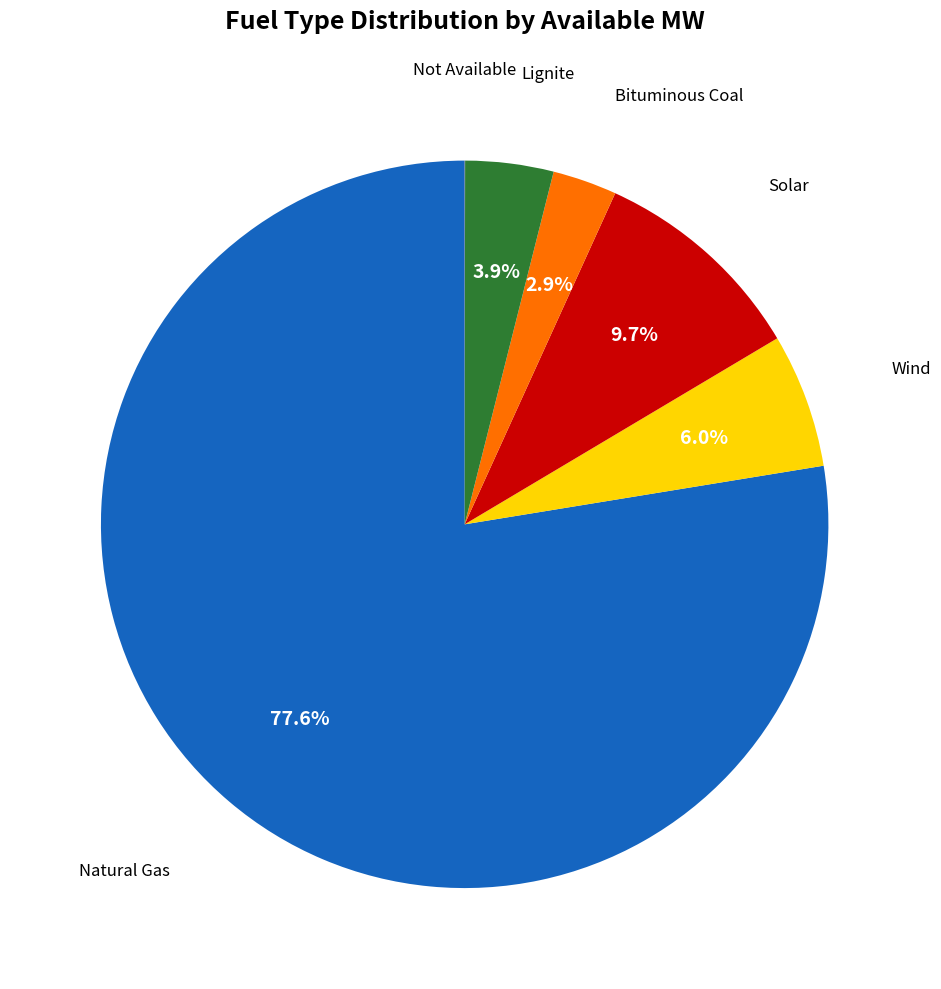

Does any single category account for the majority?

Yes